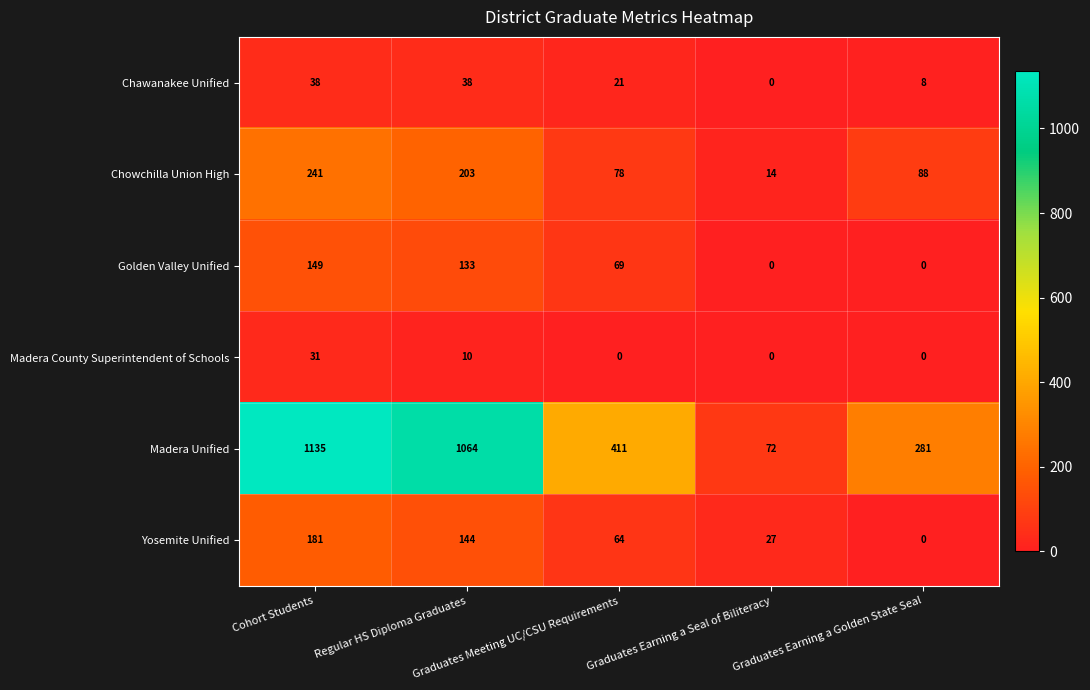

List the series in order of their peak value, highest first.

Madera Unified, Chowchilla Union High, Yosemite Unified, Golden Valley Unified, Chawanakee Unified, Madera County Superintendent of Schools